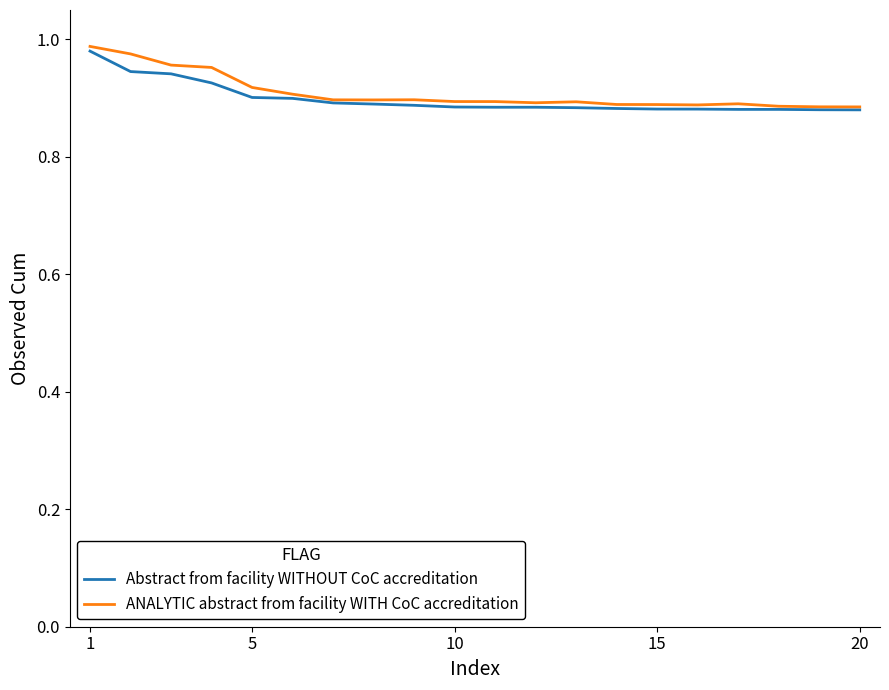

What are all the series names shown in the legend?

Abstract from facility WITHOUT CoC accreditation, ANALYTIC abstract from facility WITH CoC accreditation